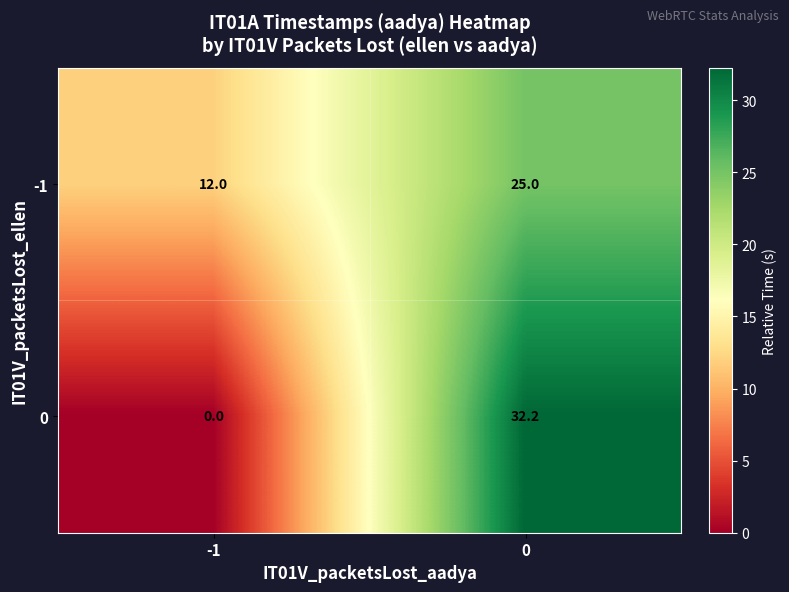

What is the difference between the maximum and minimum values in the -1 series?

13.0